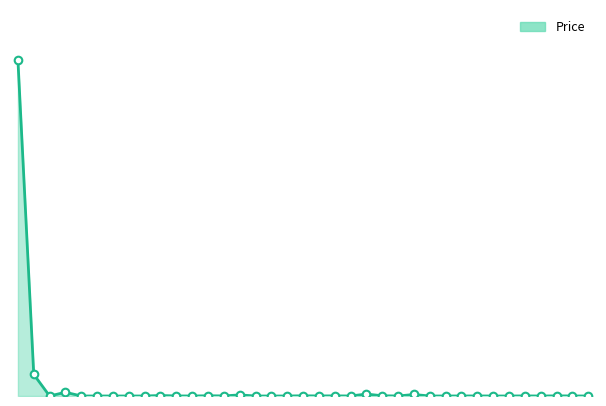

Does the chart have visible grid lines?

No